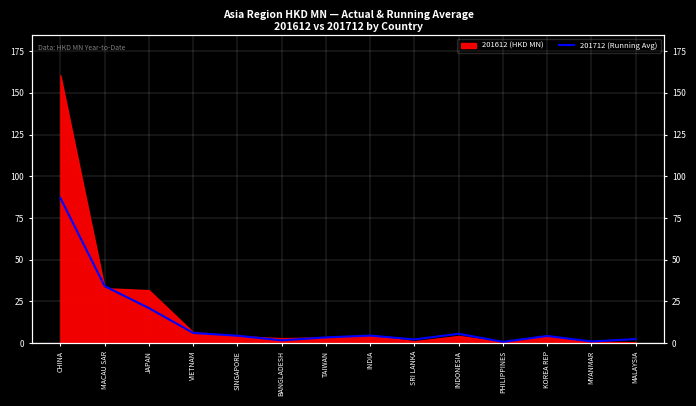

How many points are lower than both their immediate neighbors (excluding endpoints)?

4